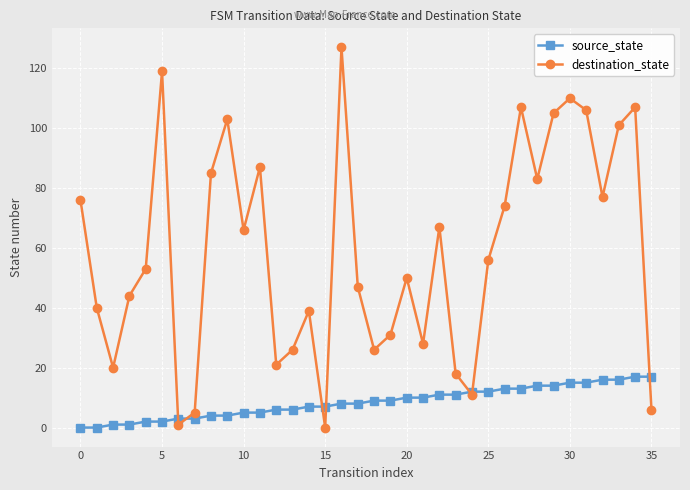

How many categories are shown in the chart?

36